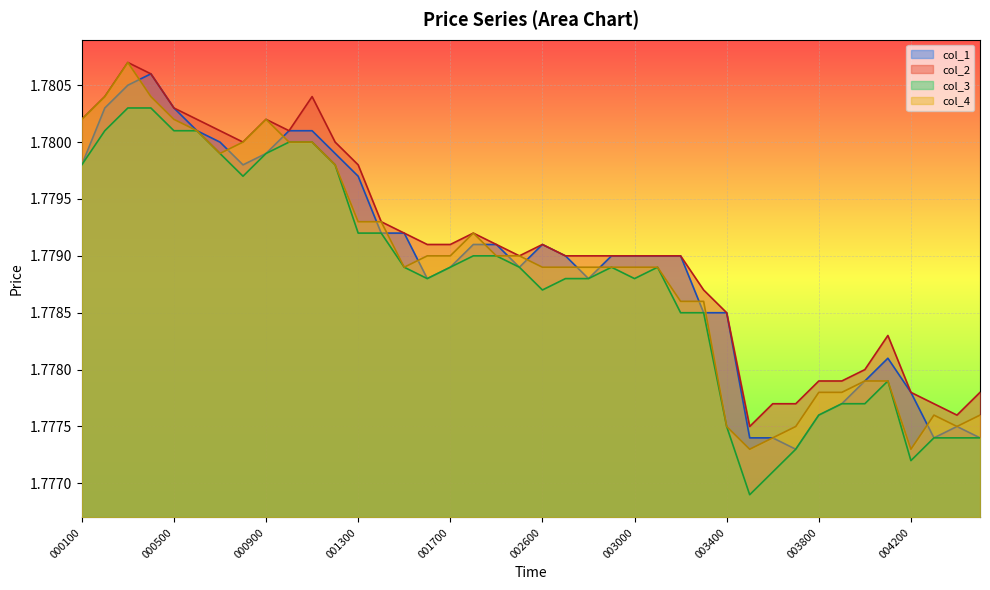

Which category has the highest value in the col_1 series?

000400